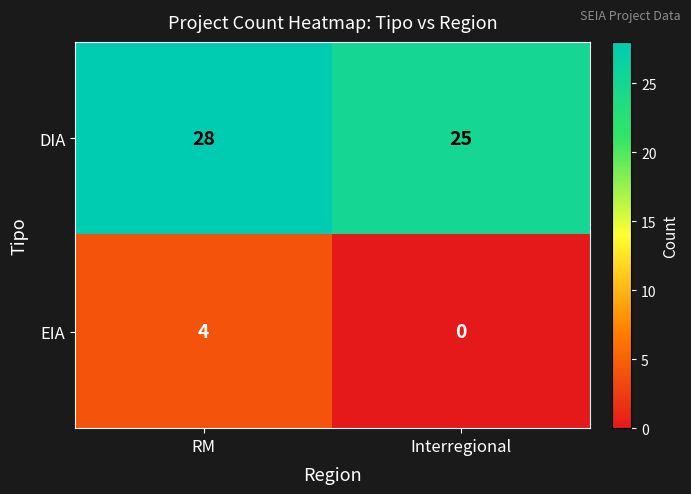

How many series are shown in this chart?

2